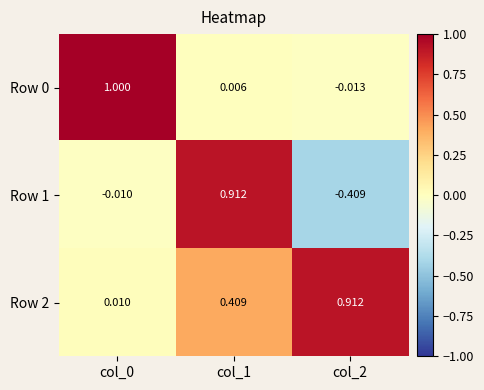

Is the value of Row 2 at col_1 greater than the value of Row 1 at col_2?

Yes